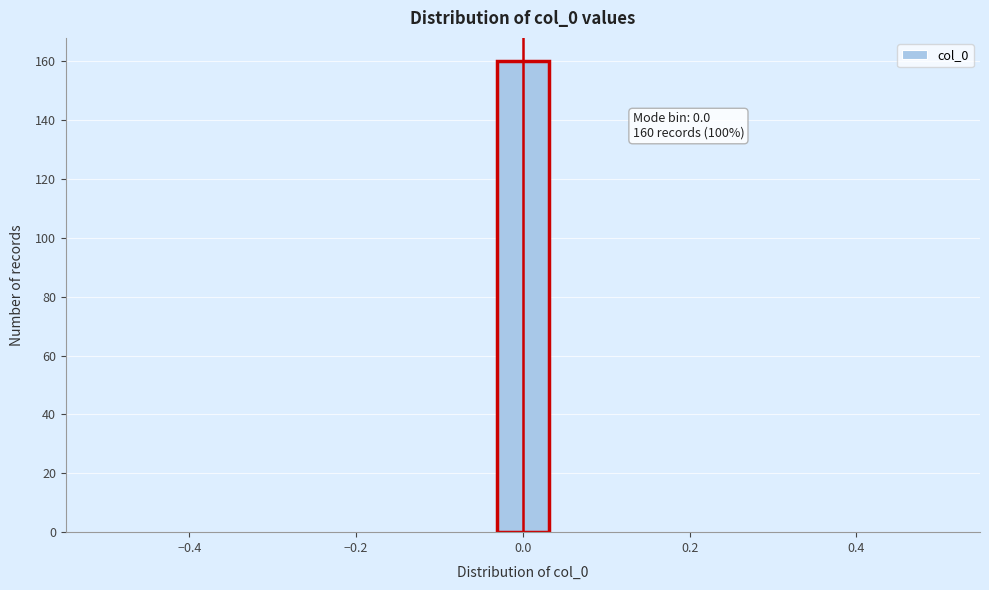

Around what value on the x-axis is the tallest bar? Give the approximate position of its centre, as read against the axis.

0.00